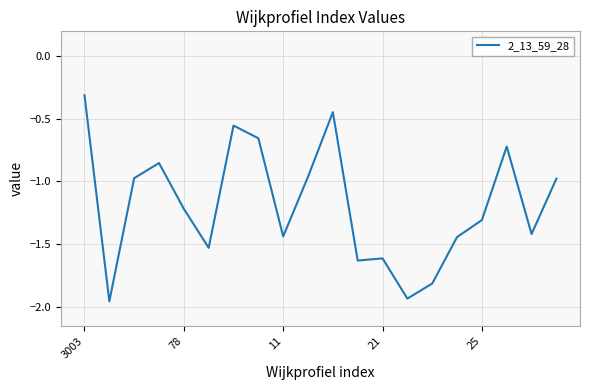

What is the maximum value shown in the chart?

-0.3